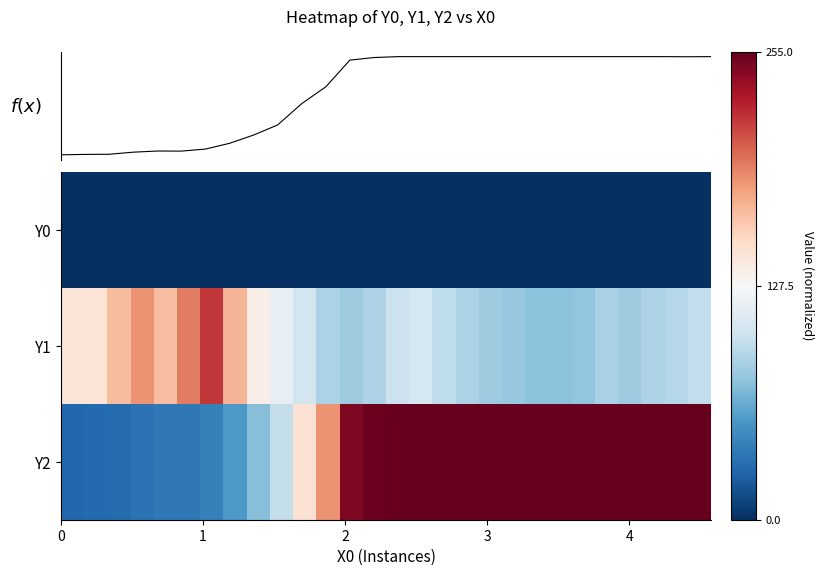

How many data points in f(x) are less than 254?

14